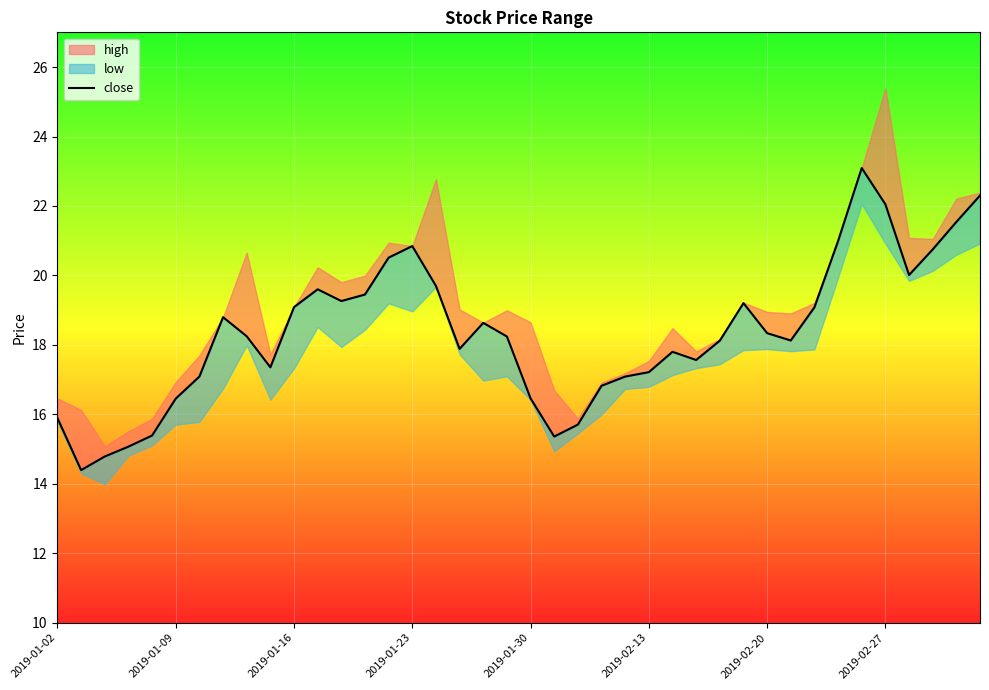

The value at 2019-01-23 is 20.8. True or false?

True